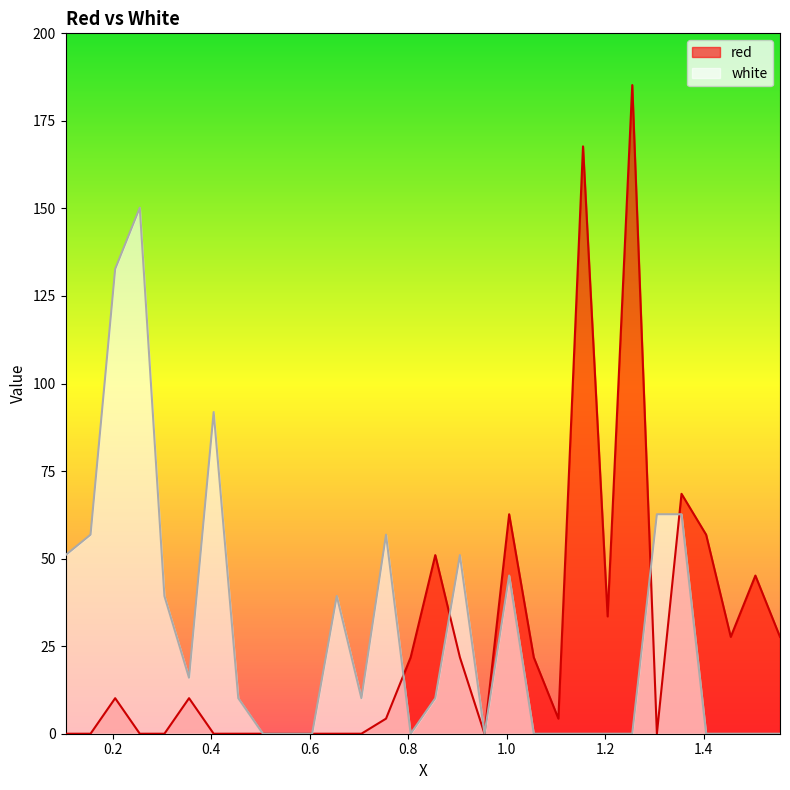

At how many categories does at least one series exceed 112?

4